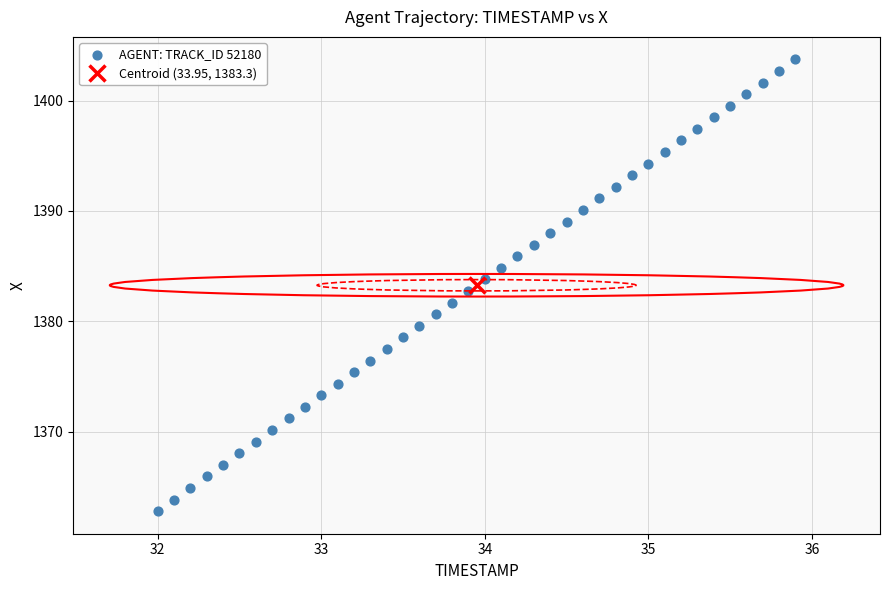

What is the range of Y values (max minus min)?

40.9